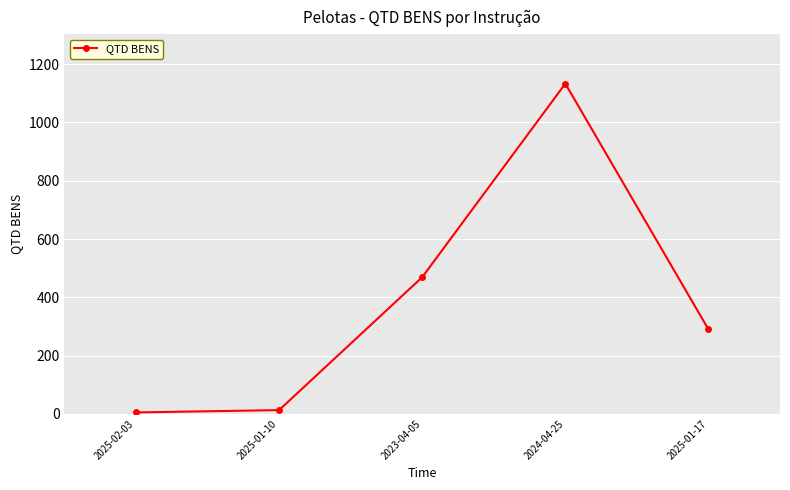

Where is the first local maximum?

2024-04-25